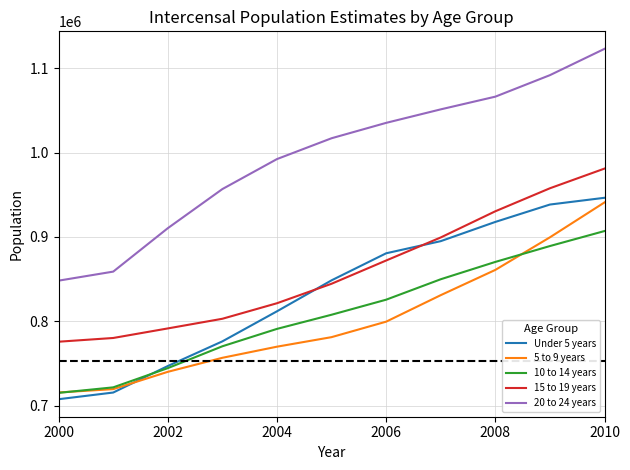

True or false: 5 to 9 years and 20 to 24 years intersect in this chart.

False